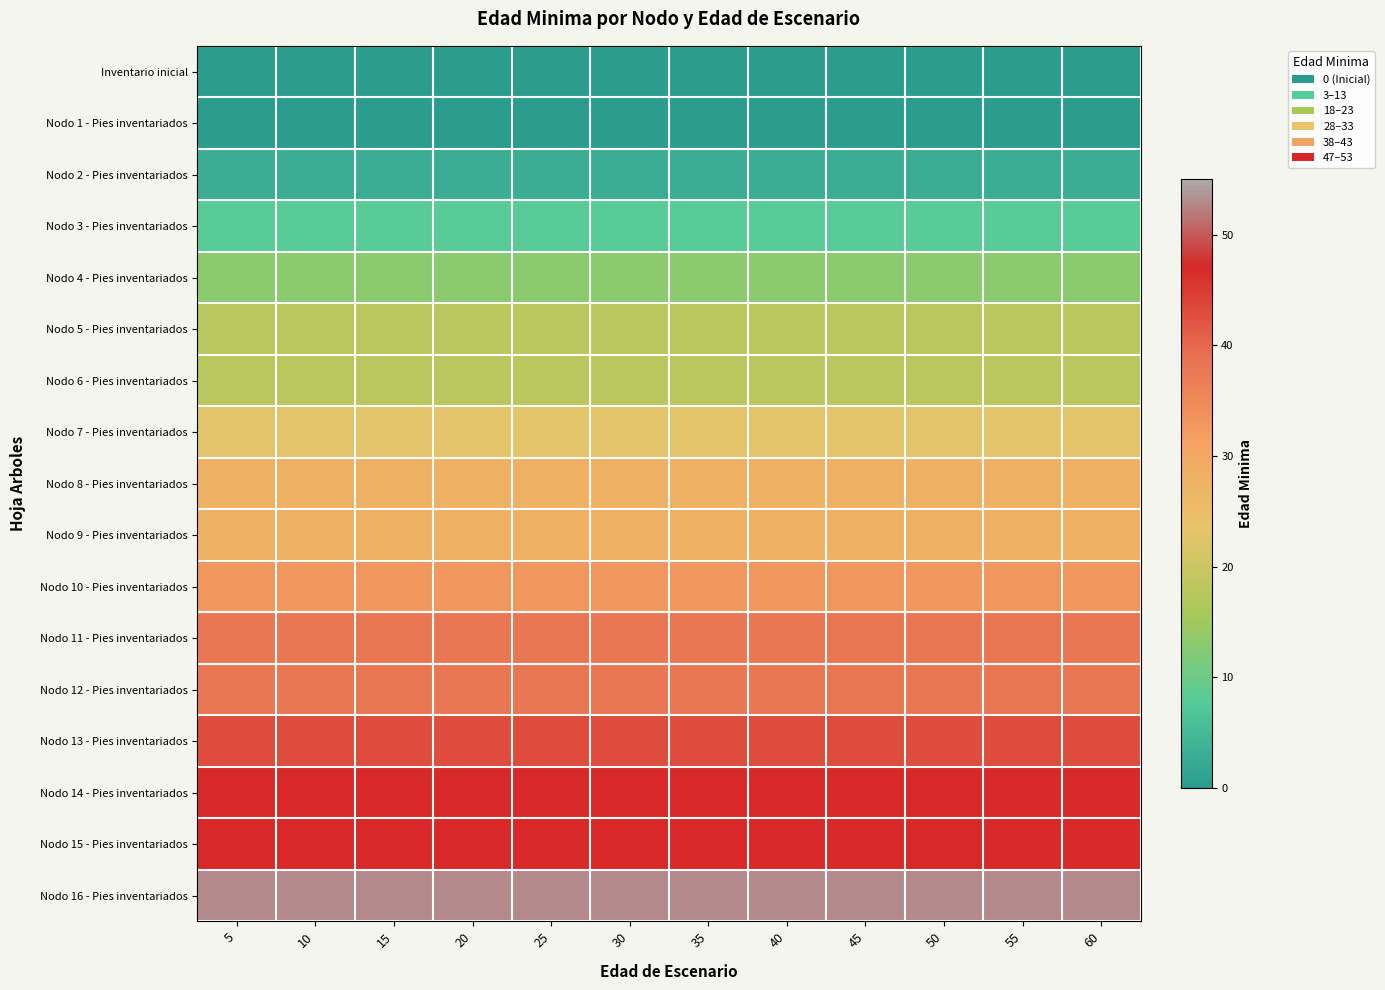

Between 35 and 55, which series saw the biggest shift?

Inventario inicial